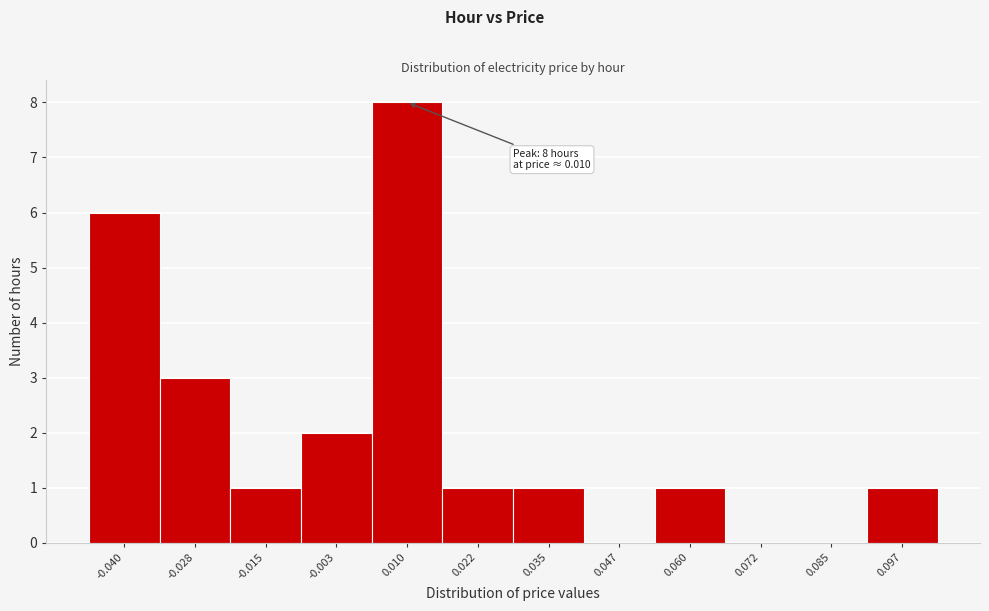

Reading left to right, transcribe all the data shown in this chart.

-0.040=6	-0.028=3	-0.015=1	-0.003=2	0.010=8	0.022=1	0.035=1	0.047=0	0.060=1	0.072=0	0.085=0	0.097=1